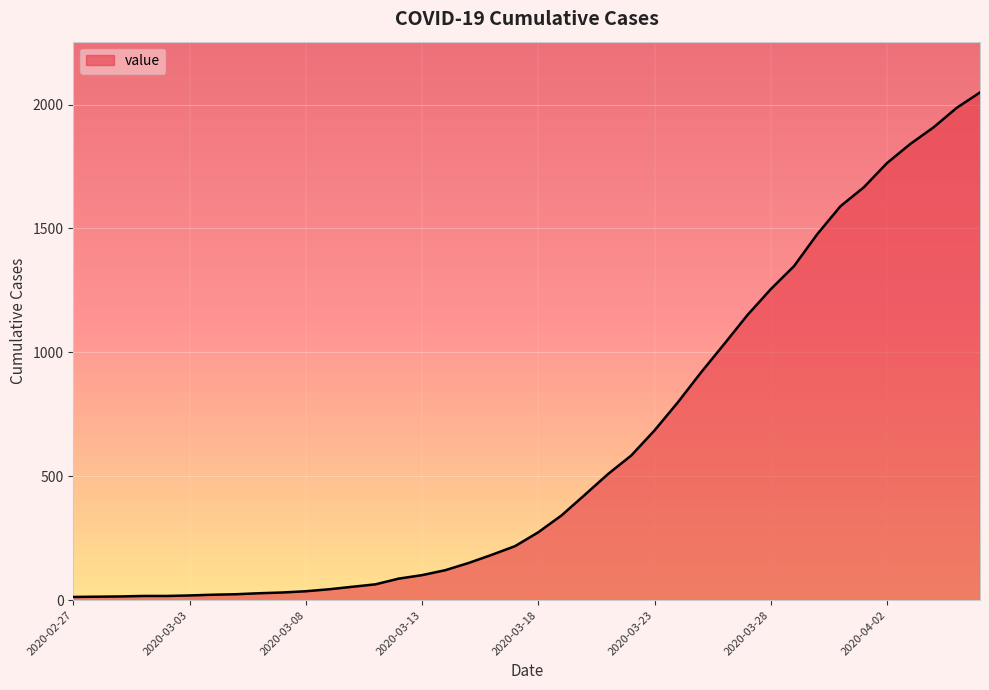

What is the difference between the maximum and minimum values?

2036